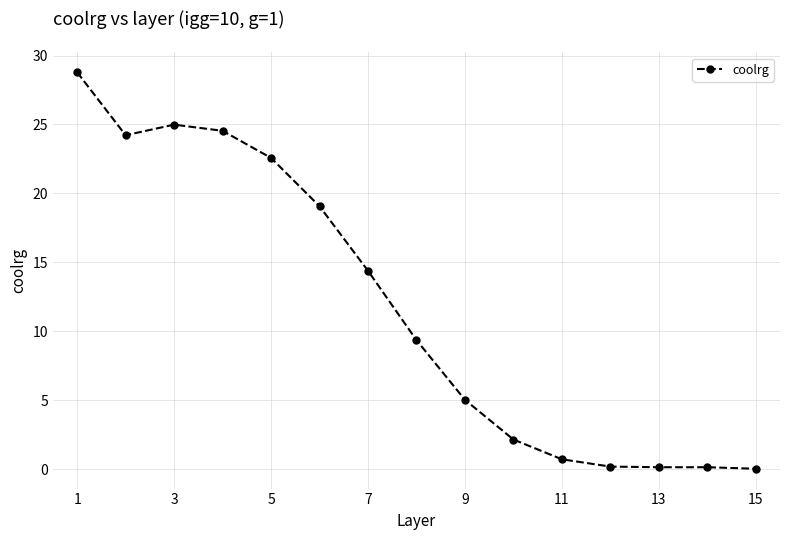

Does the chart display data point markers on the line(s)?

Yes